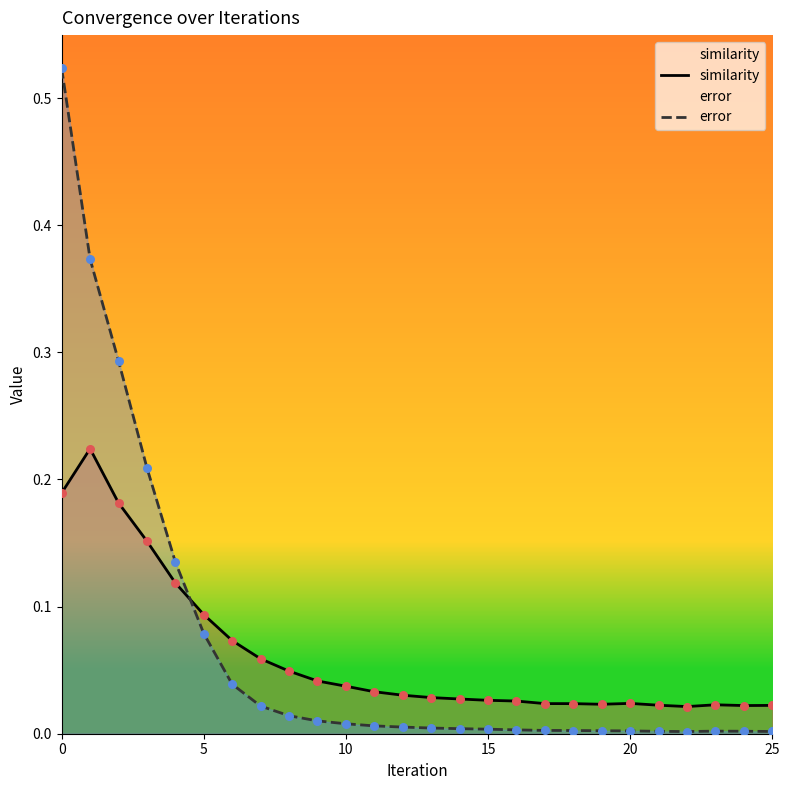

Which series has the largest Y range (max minus min)?

error